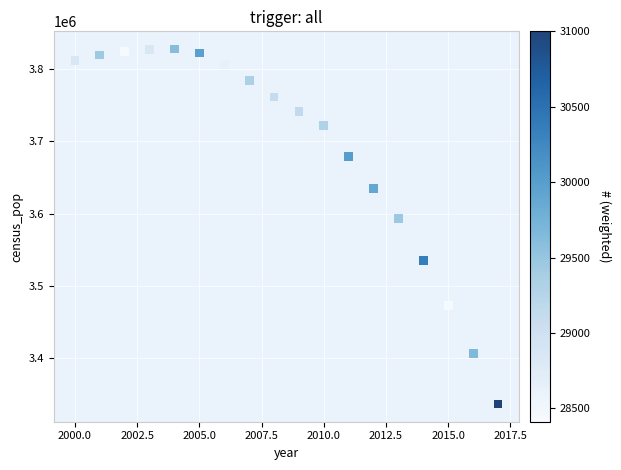

What is the range of X values (max minus min)?

17